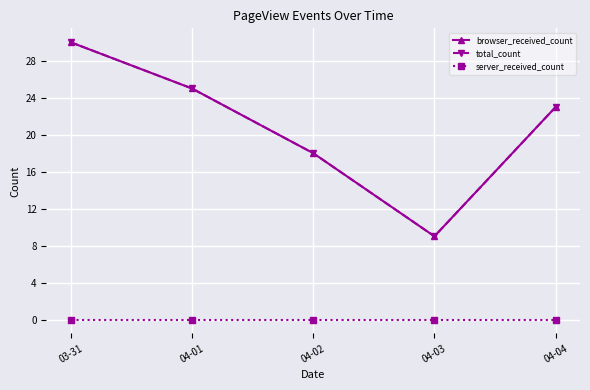

At which label is server_received_count closest to 0?

03-31